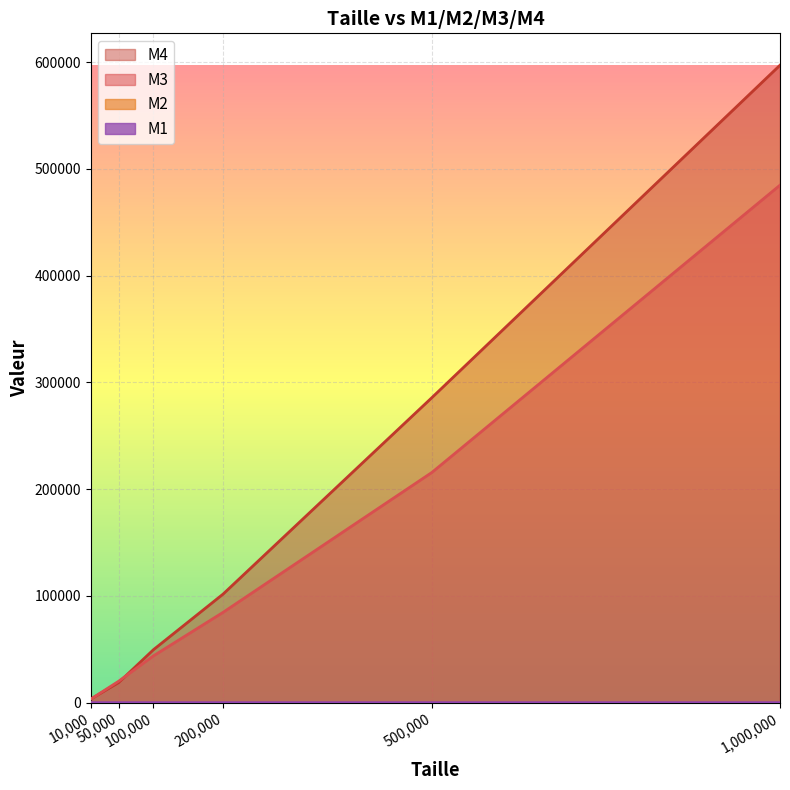

Which series changed the most between 100,000 and 200,000?

M4